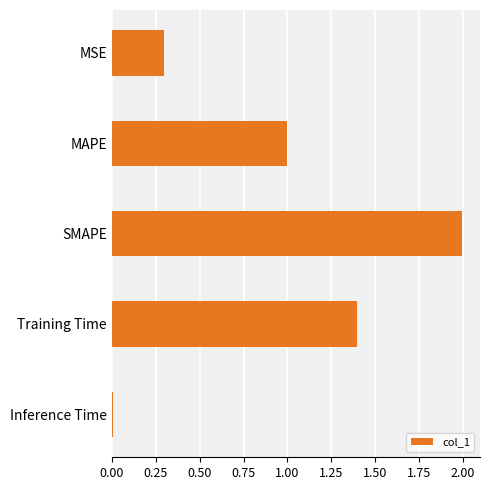

How many bars are there in total?

5